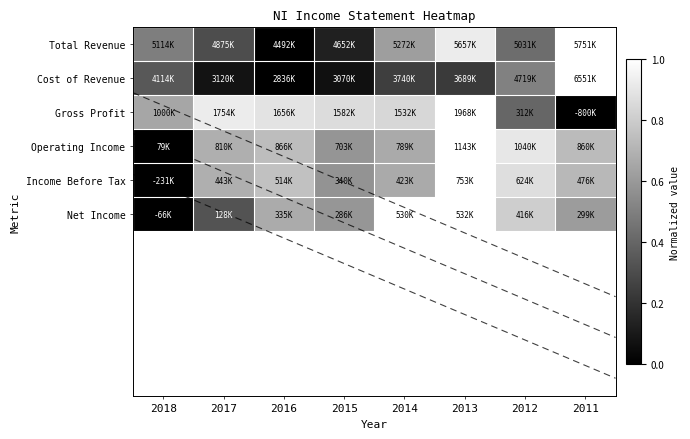

What is the maximum value for Income Before Tax?

1.0